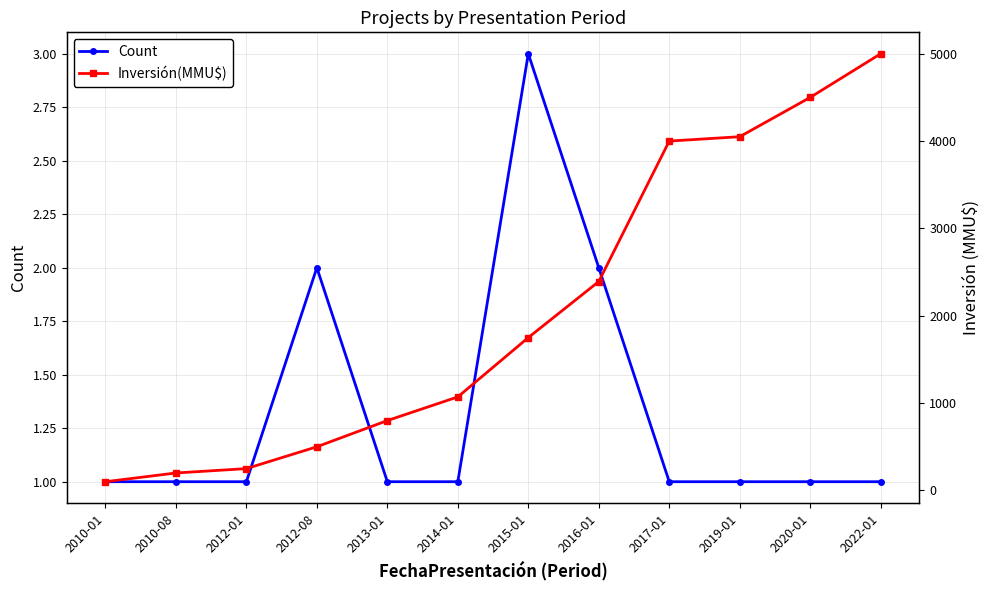

The value of Count at 2022-01 is 1. True or false?

True